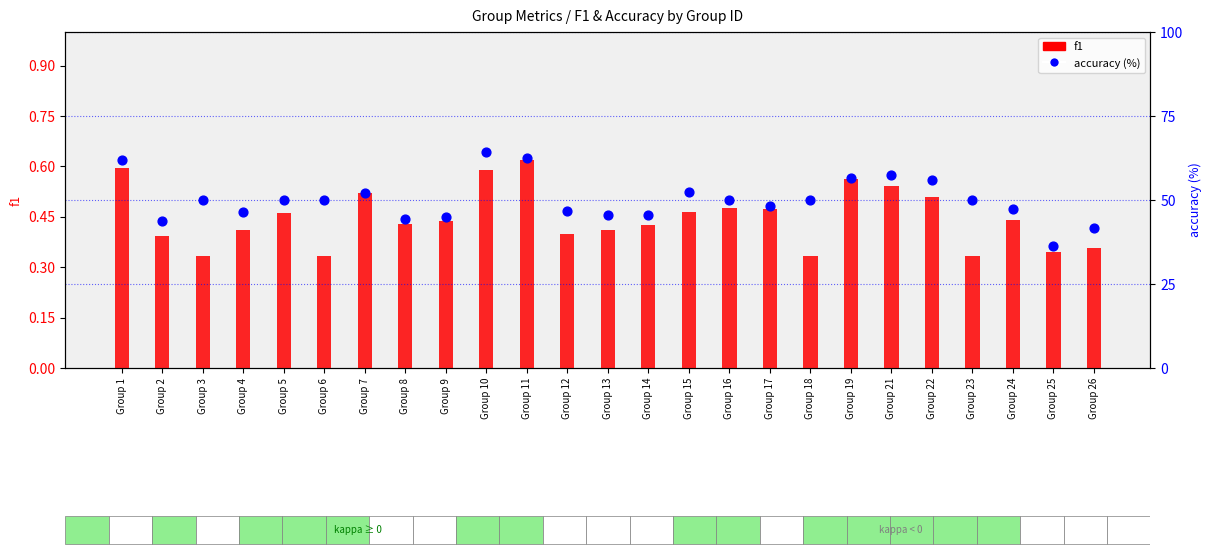

What is the total value across all series at Group 24?

47.8